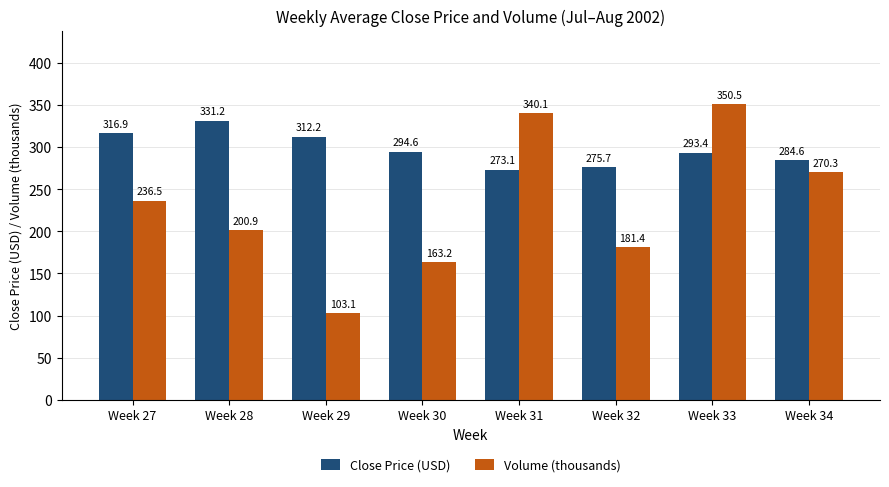

How many distinct data groups are displayed?

2